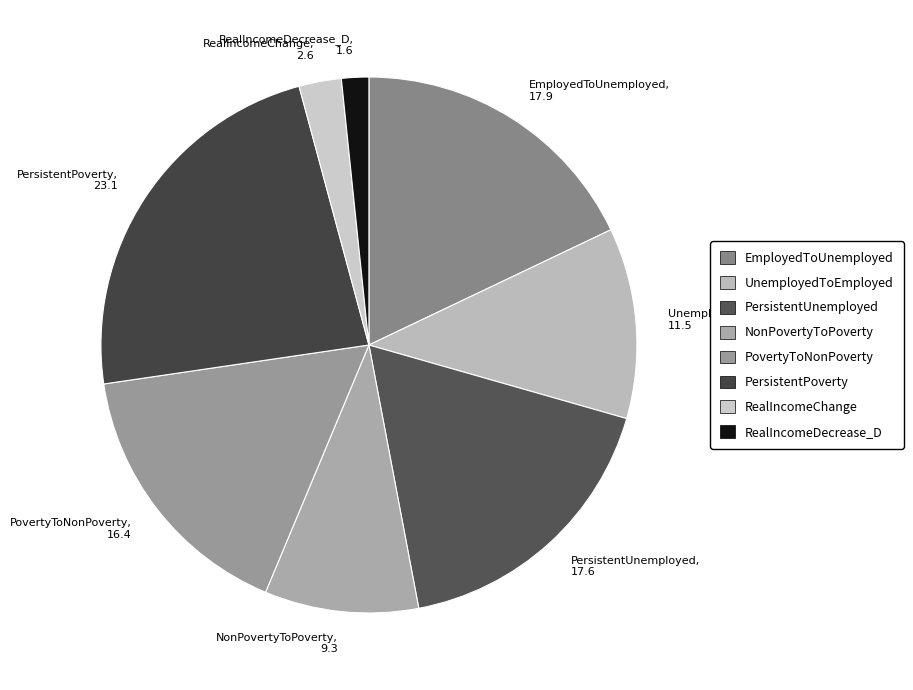

The RealIncomeChange slice represents 3% of the pie. True or false?

True